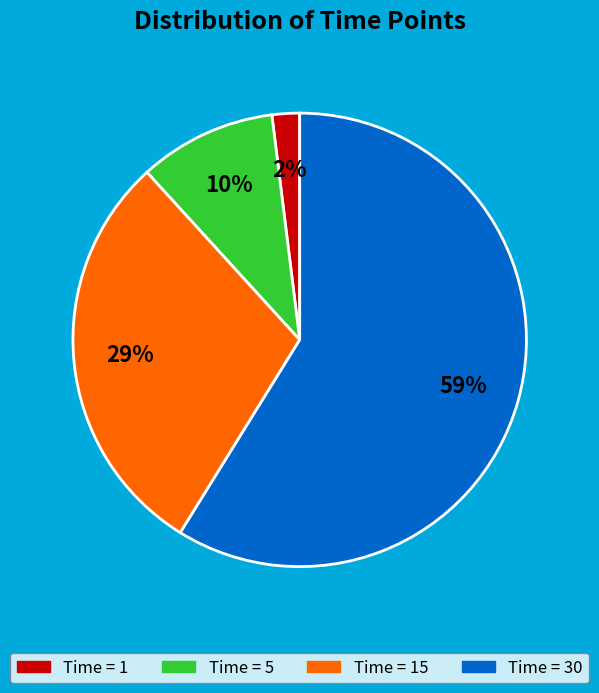

Which category accounts for the majority?

Time = 30